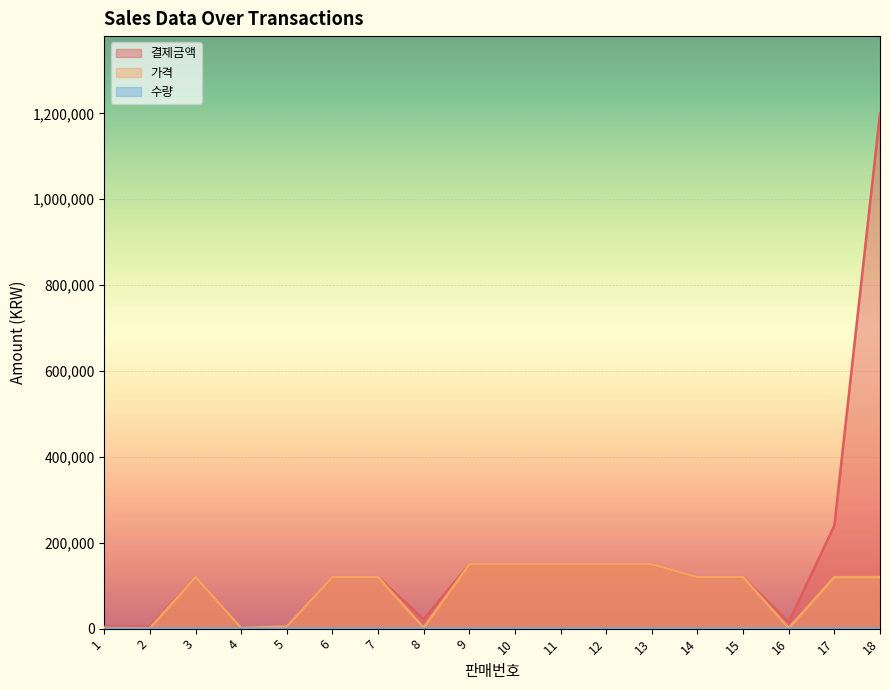

Reading left to right, list all the values displayed in this chart.

결제금액: 1=4500	2=5000	3=120000	4=1500	5=5000	6=120000	7=120000	8=22000	9=150000	10=150000	11=150000	12=150000	13=150000	14=120000	15=120000	16=15000	17=240000	18=1200000
가격: 1=1500	2=1000	3=120000	4=1500	5=5000	6=120000	7=120000	8=2200	9=150000	10=150000	11=150000	12=150000	13=150000	14=120000	15=120000	16=1500	17=120000	18=120000
수량: 1=3	2=5	3=1	4=1	5=1	6=1	7=1	8=10	9=1	10=1	11=1	12=1	13=1	14=1	15=1	16=10	17=2	18=10